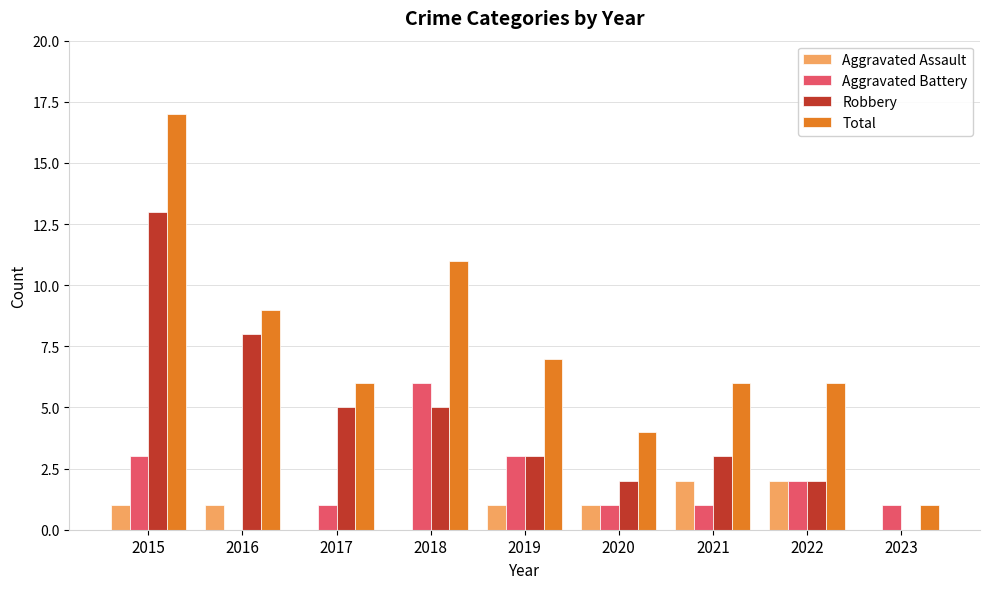

What are all the series names shown in the legend?

Aggravated Assault, Aggravated Battery, Robbery, Total